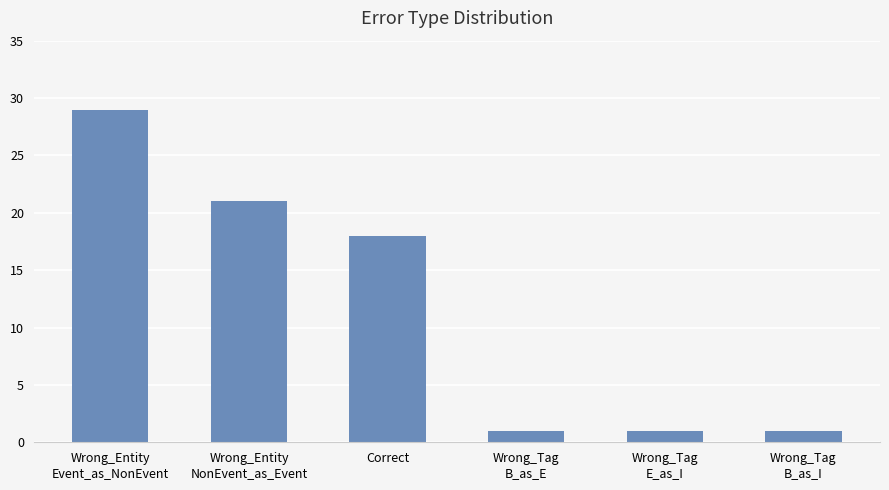

How many distinct data groups are displayed?

1